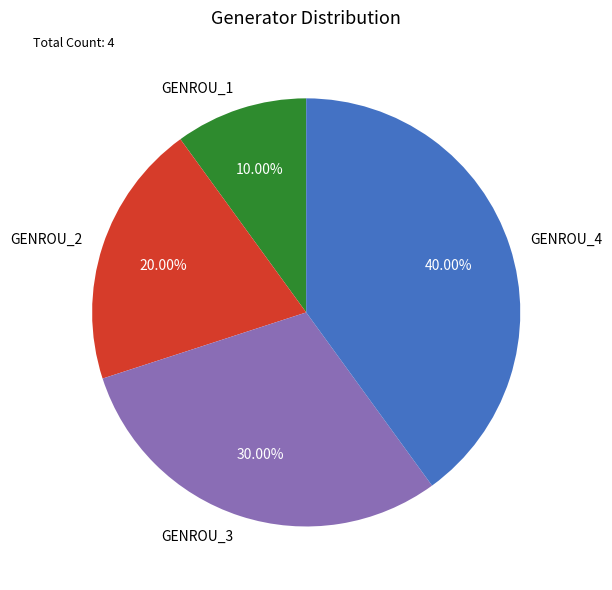

To the nearest percent, what is the difference between the GENROU_3 and GENROU_4 slice percentages?

10%